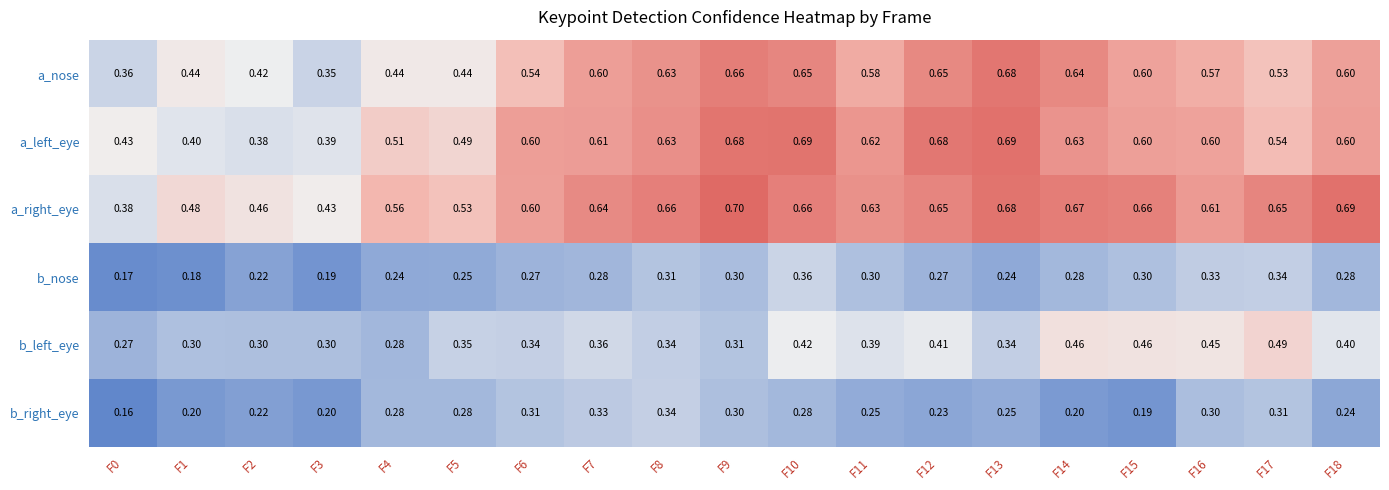

Which series has the largest total across all categories?

a_right_eye